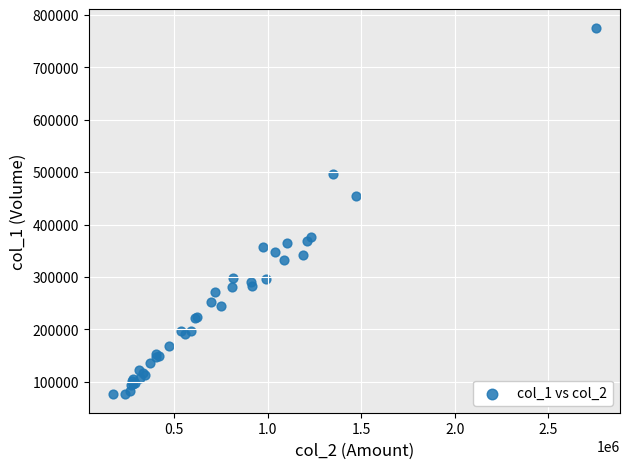

What Y value in the scatter plot is closest to 426000?

454000